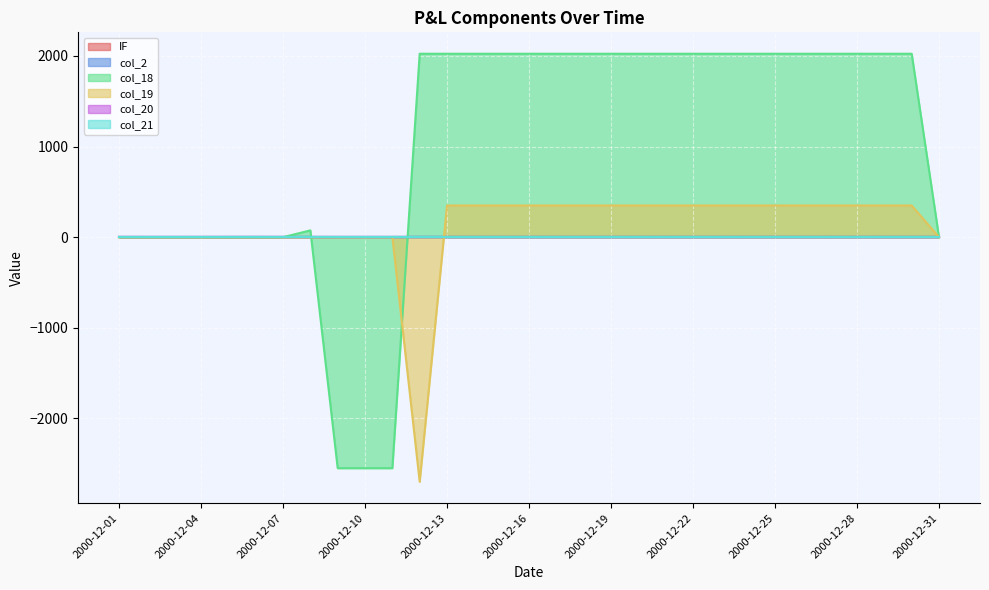

Where is the first local minimum for col_19?

2000-12-12